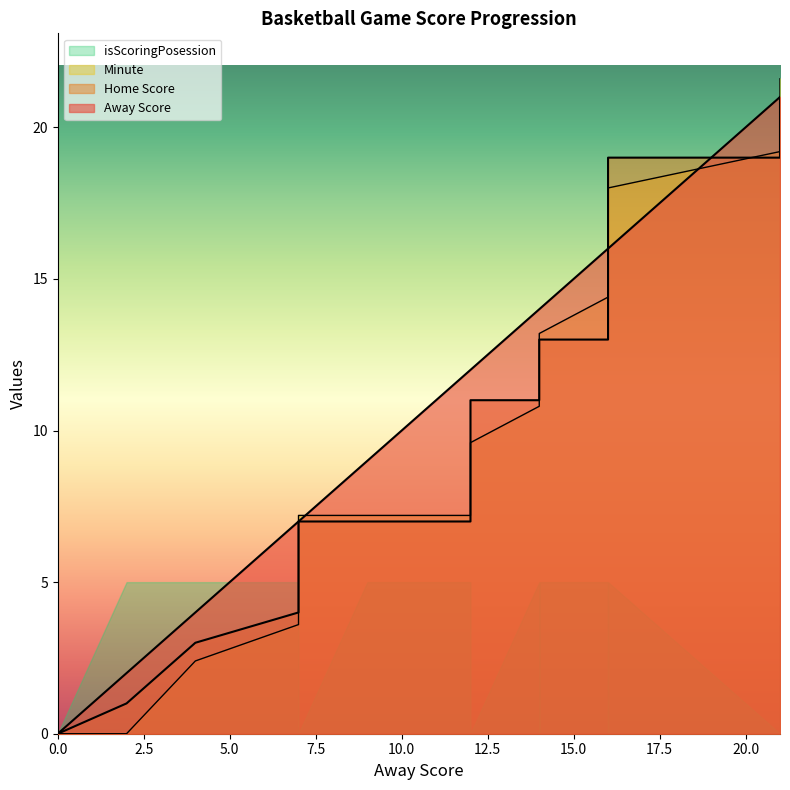

The Minute series shows 13.2 at 14. True or false?

True